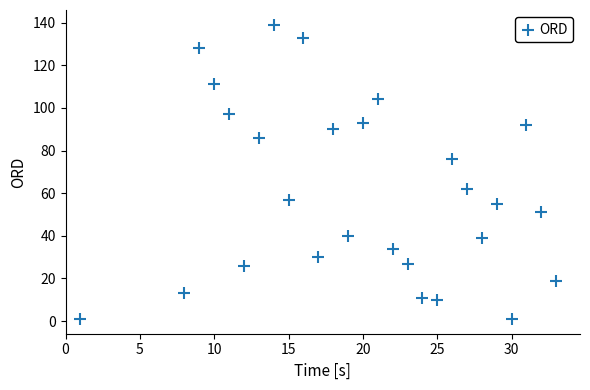

What Y value in the scatter plot is closest to 70?

76